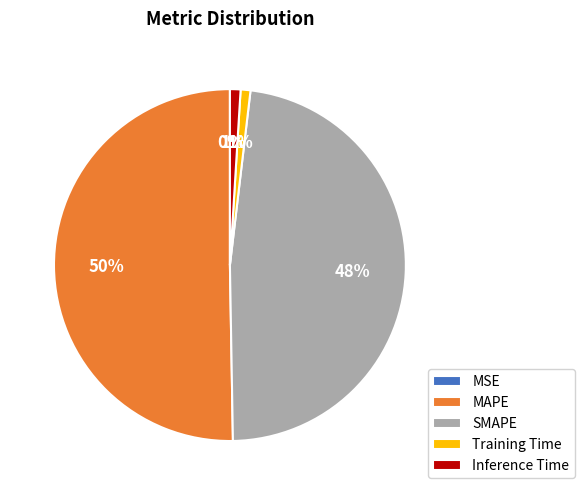

The MAPE slice represents 63% of the pie. True or false?

False